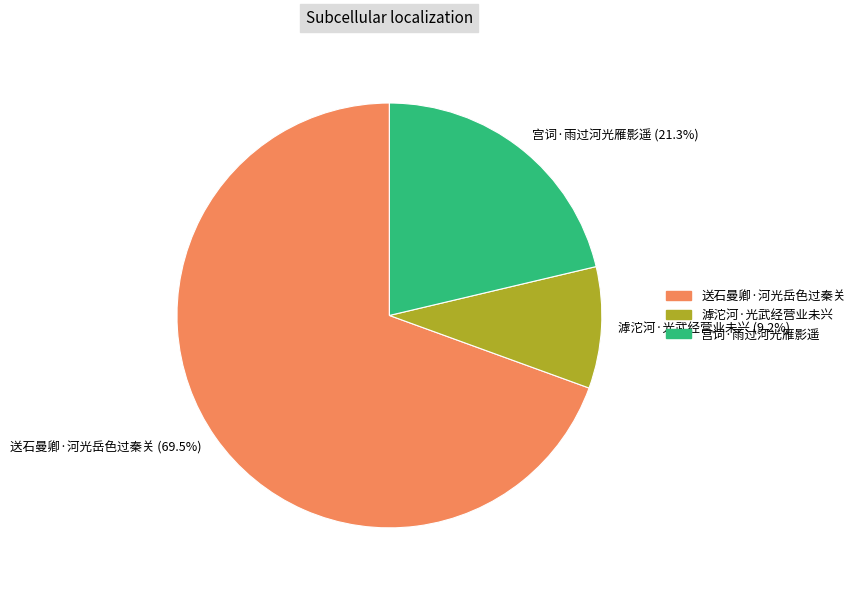

To the nearest percent, what is the combined percentage of 宫词·雨过河光雁影遥 and 送石曼卿·河光岳色过秦关?

91%